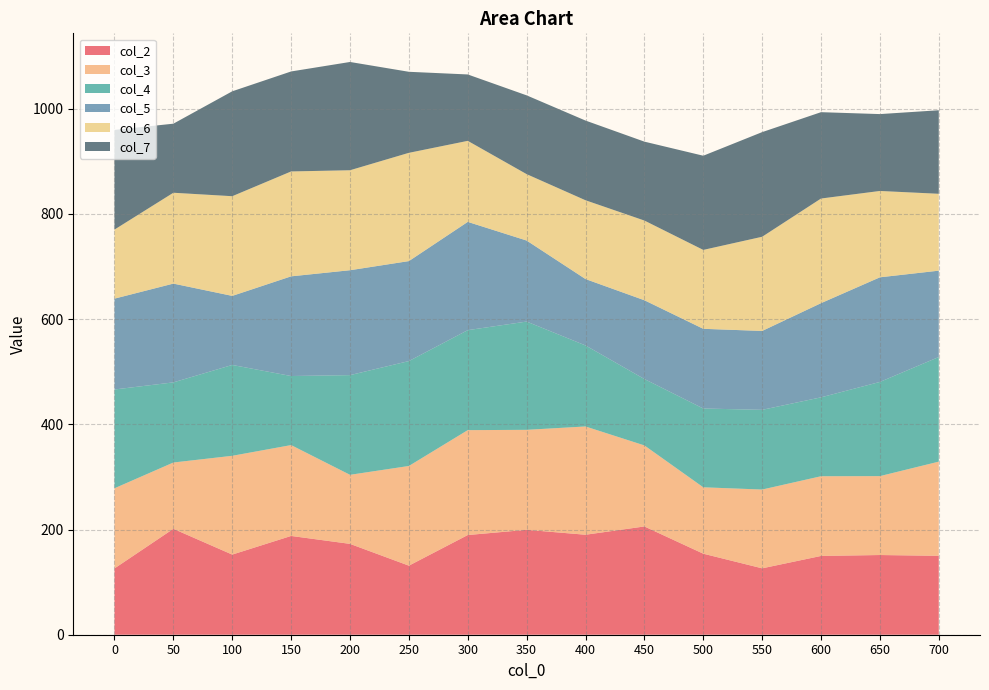

True or false: col_2 has a value of 60.3 at 250.

False